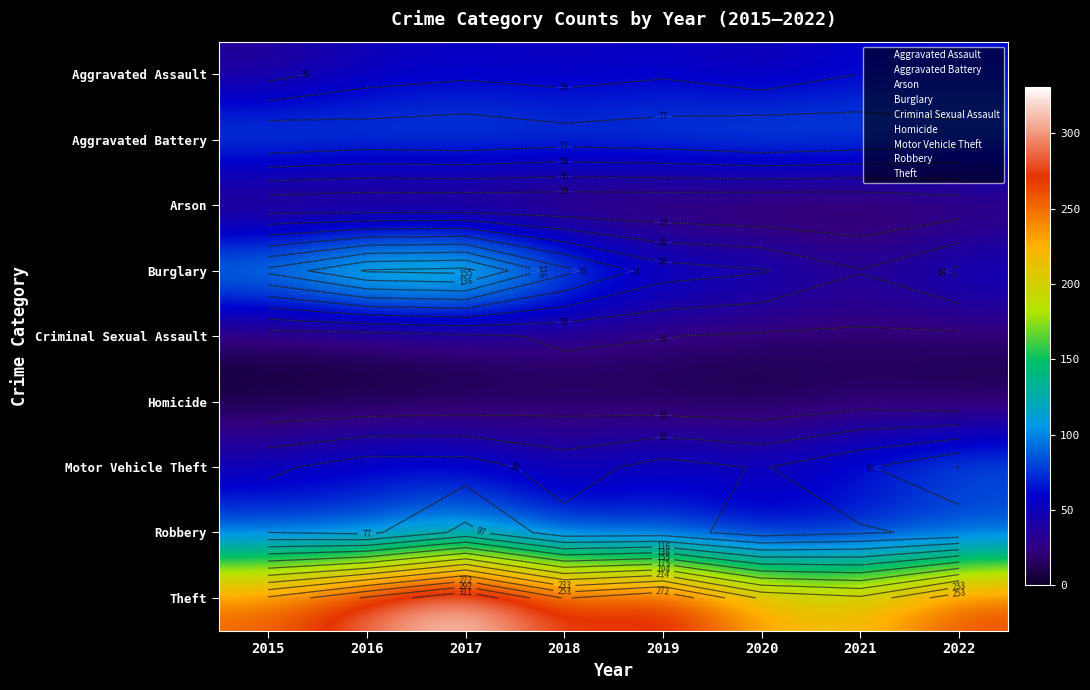

Between 2020 and 2015, which is larger?

2020